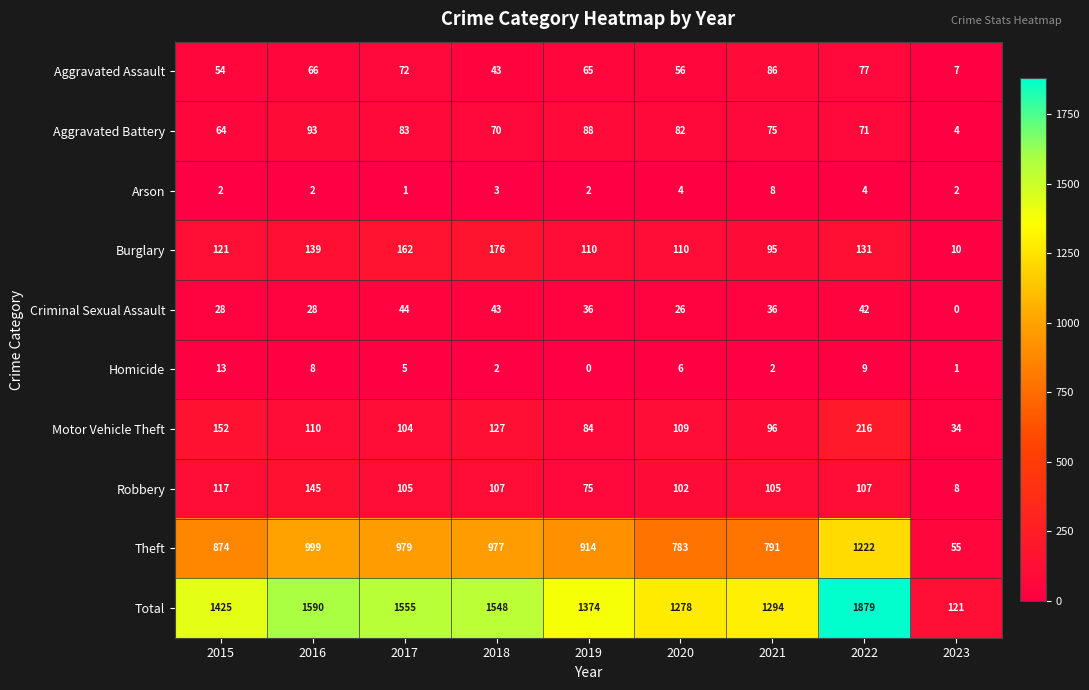

What is the sum of the Total values at 2021 and 2016?

2884